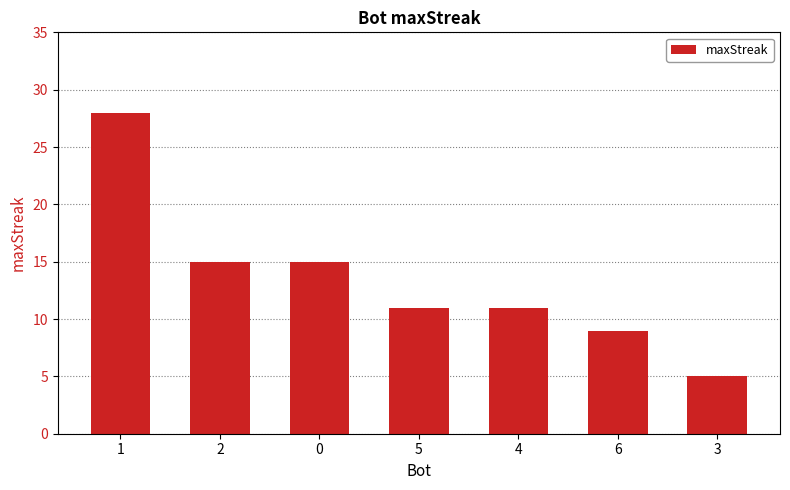

What position from the left is 1?

1